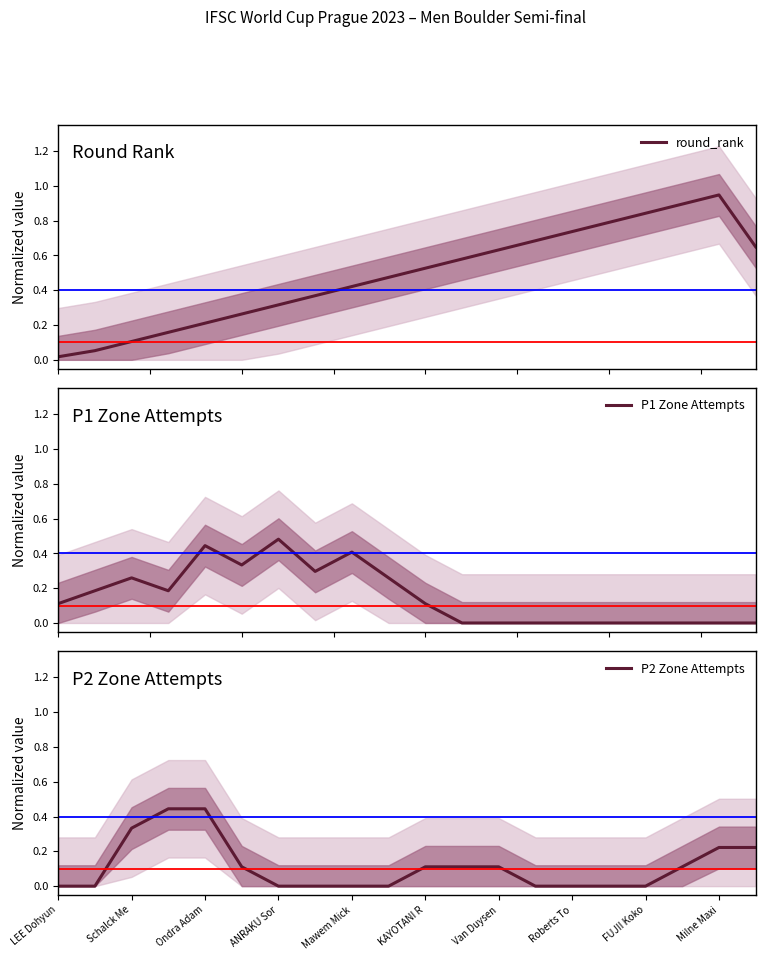

What is the total value across all series at ANRAKU Sor?

0.8